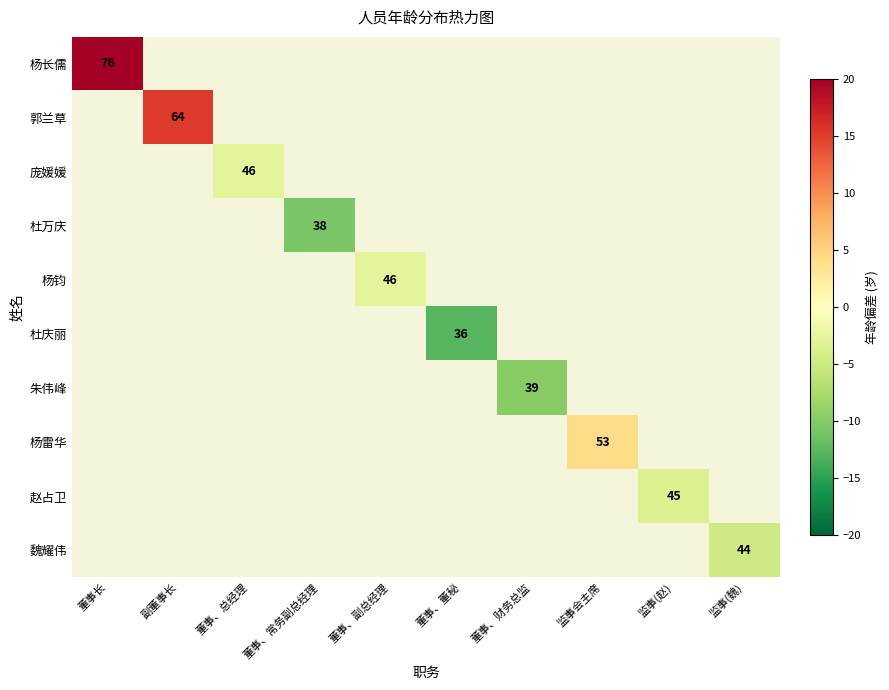

Is the value of 庞媛媛 at 董事、财务总监 greater than the value of 郭兰草 at 董事、董秘?

No